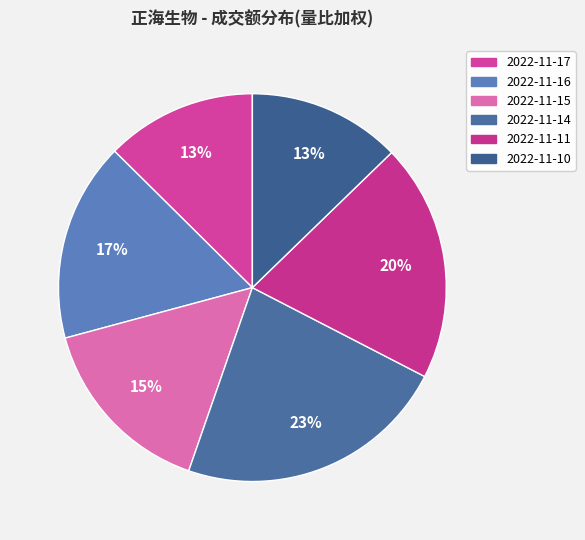

How many segments does this pie chart have?

6